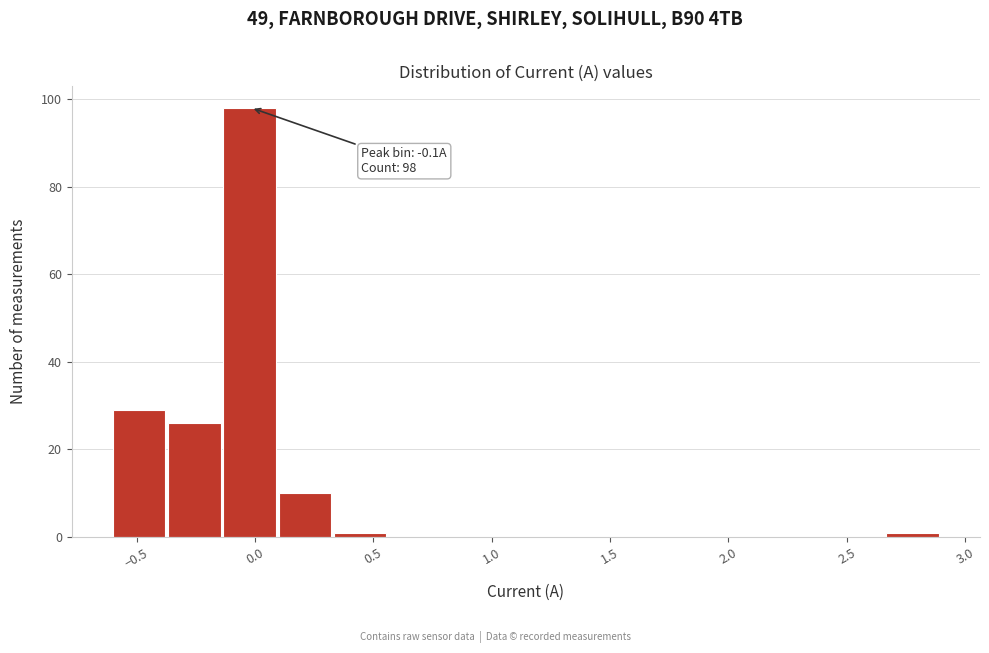

Which range on the x-axis has the tallest bar?

-0.15 to 0.10